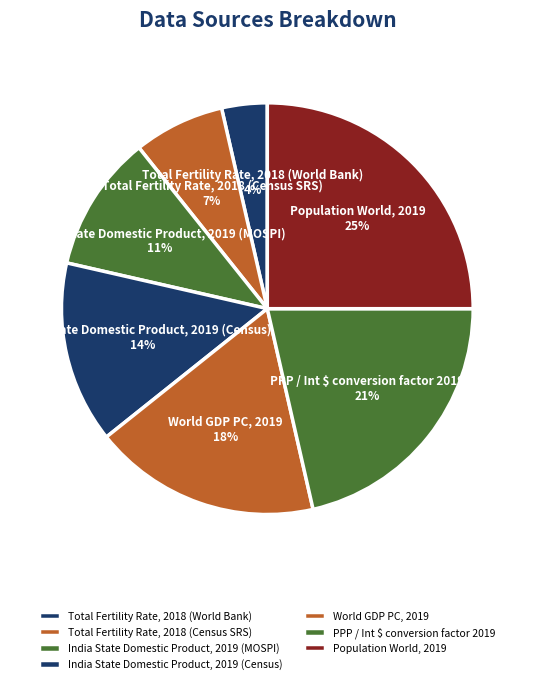

To the nearest percent, what is the difference between the Population World, 2019 and India State Domestic Product, 2019 (MOSPI) slice percentages?

14%